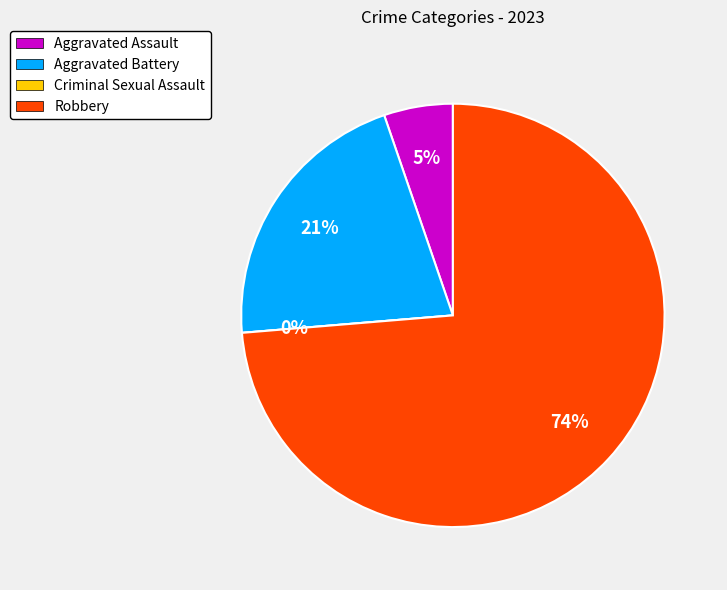

Which slice represents more than half of the pie?

Robbery